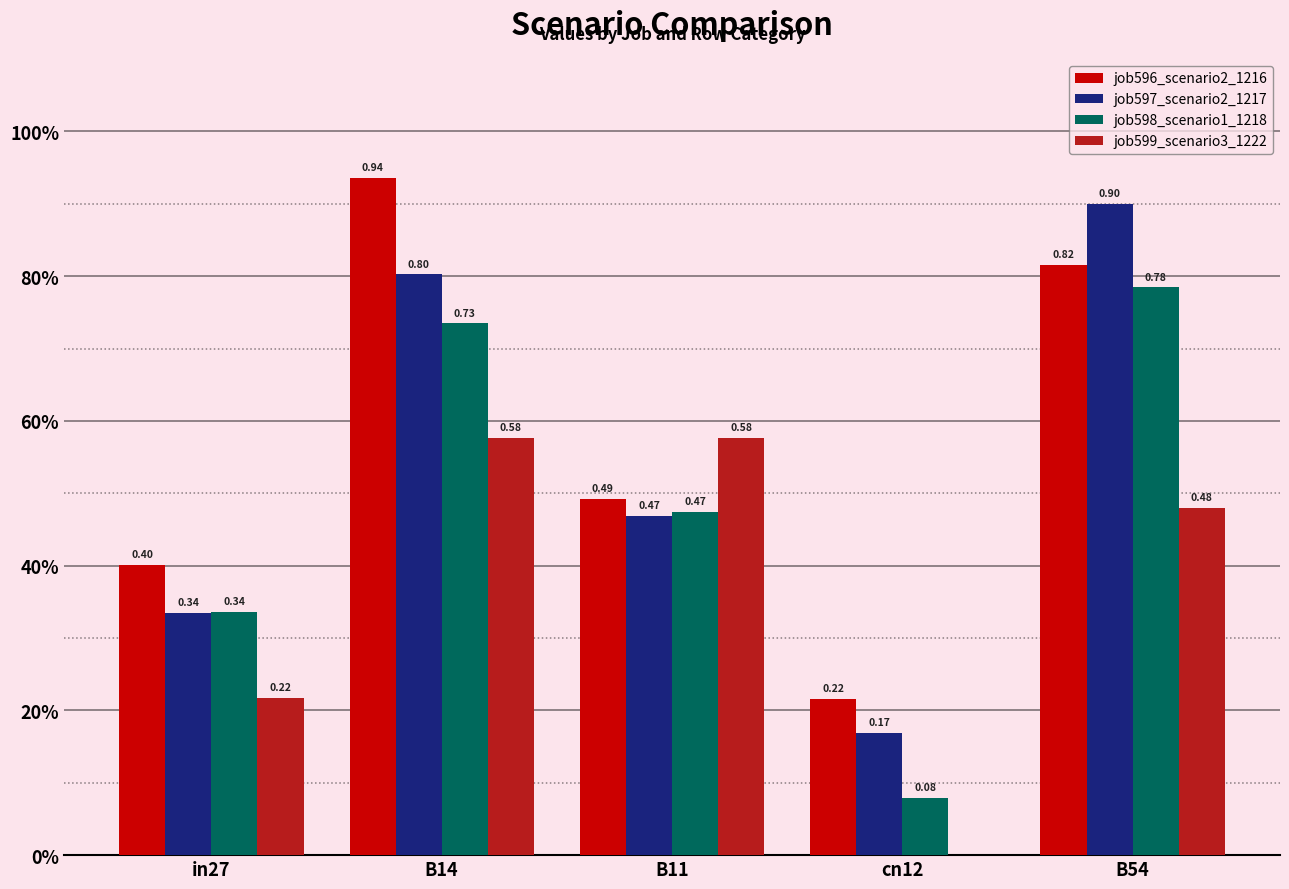

Does the chart contain stacked bars?

No